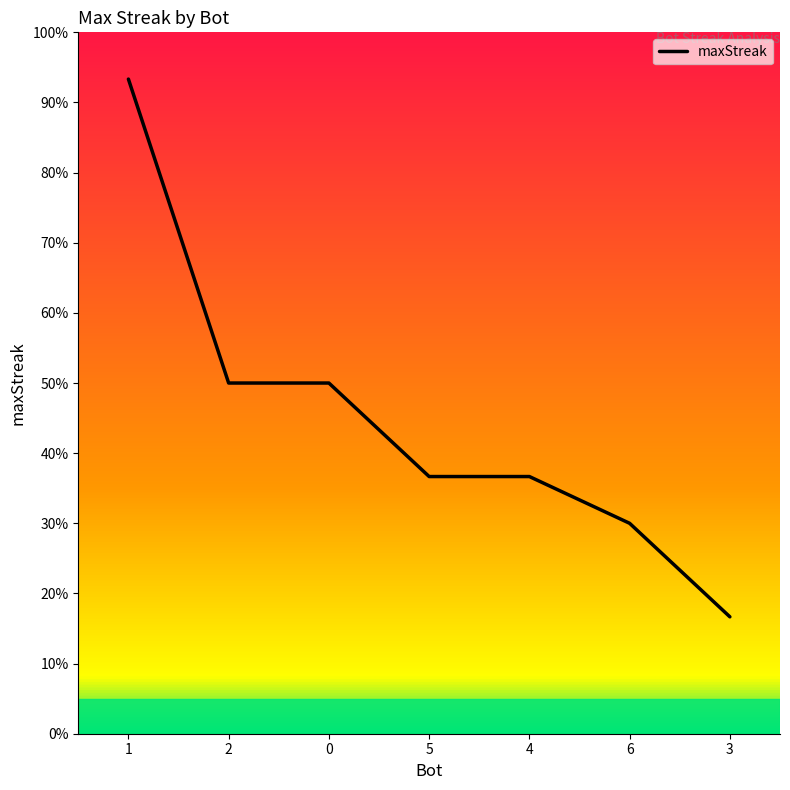

Does the chart have visible grid lines?

No